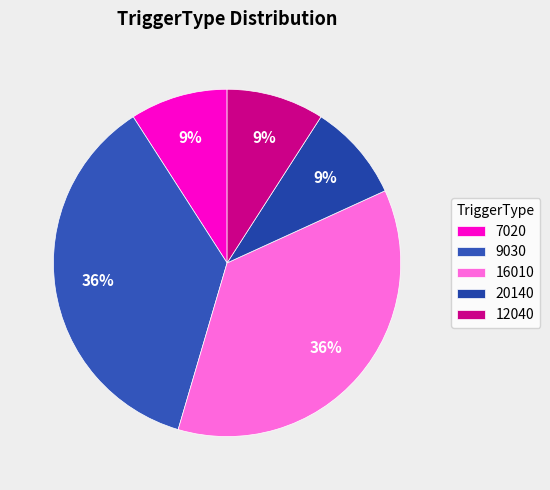

Is there any slice that represents more than half of the pie?

No